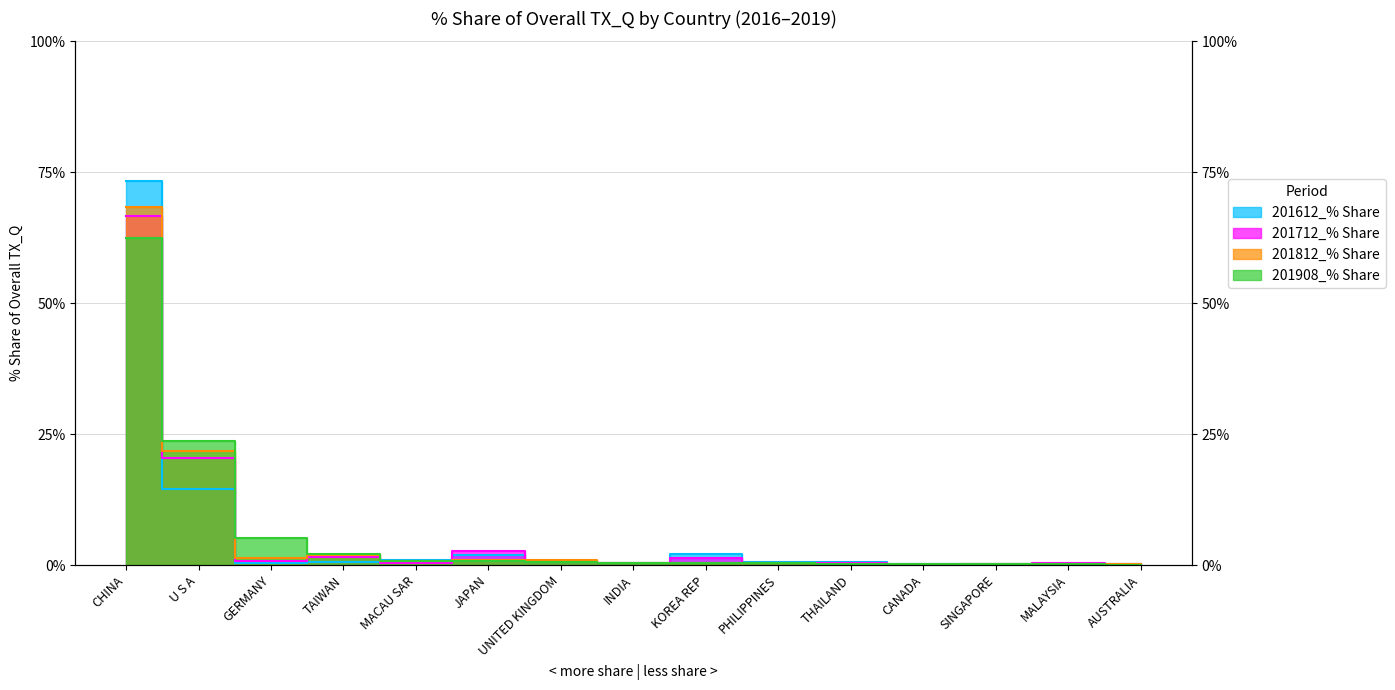

What is the difference between the maximum and minimum values in the 201908_% Share series?

62.4